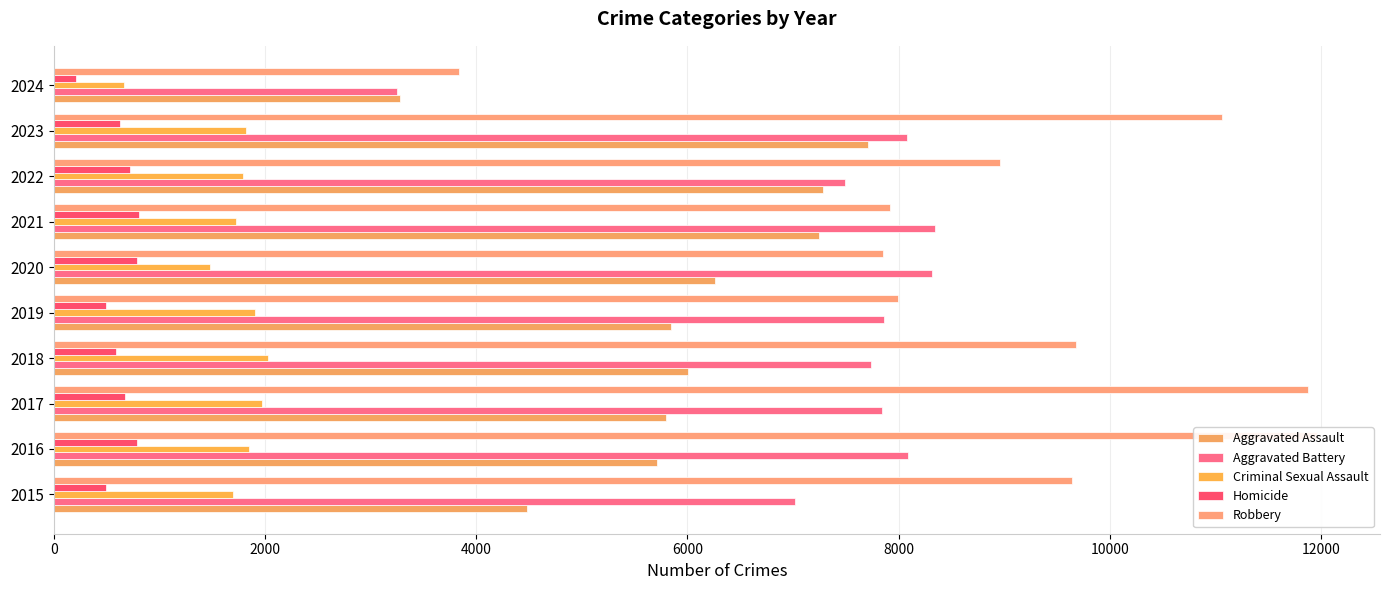

The value of Criminal Sexual Assault at 2015 is 1700. True or false?

True